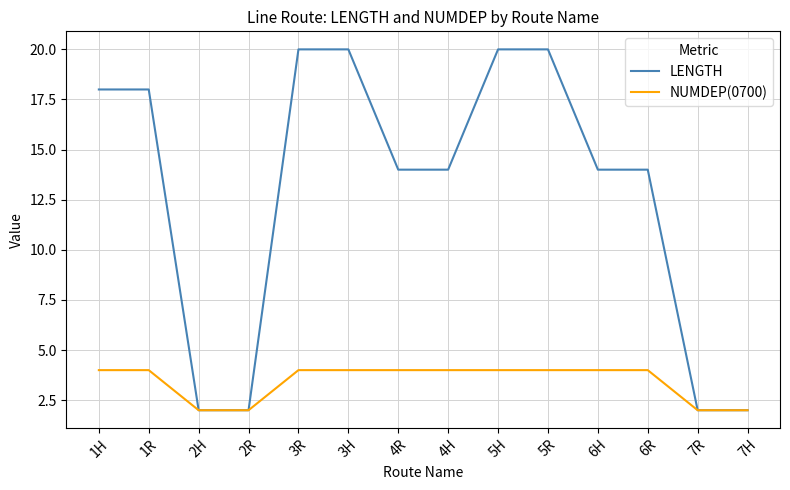

Between 5R and 6H, which series saw the biggest shift?

LENGTH